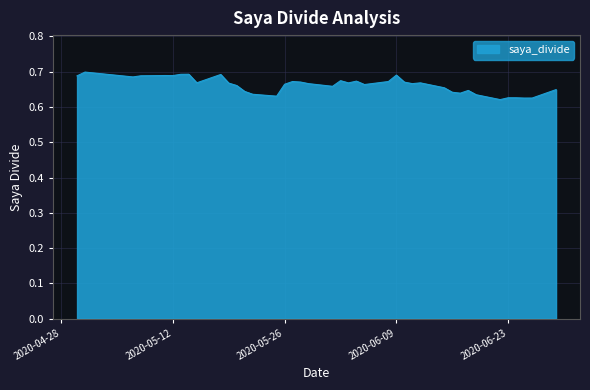

Is this an area chart (filled region under the line)?

Yes